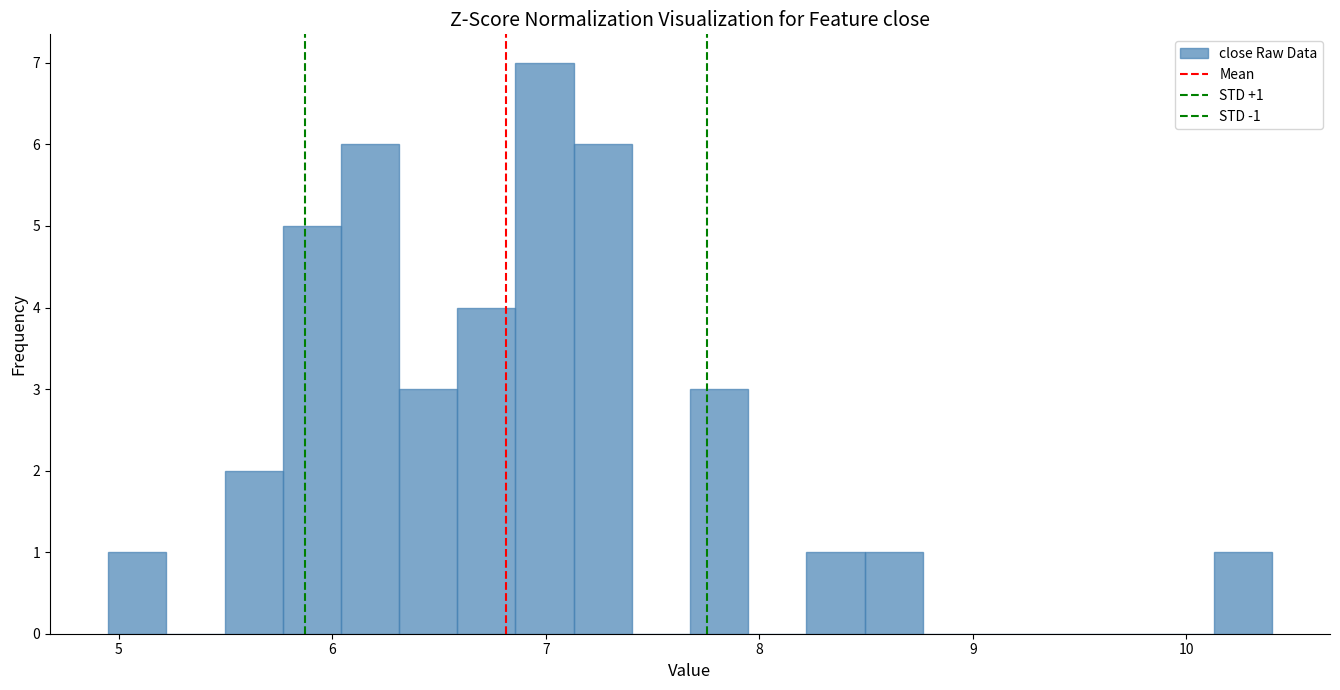

Around what value on the x-axis is the tallest bar? Give the approximate position of its centre, as read against the axis.

7.0